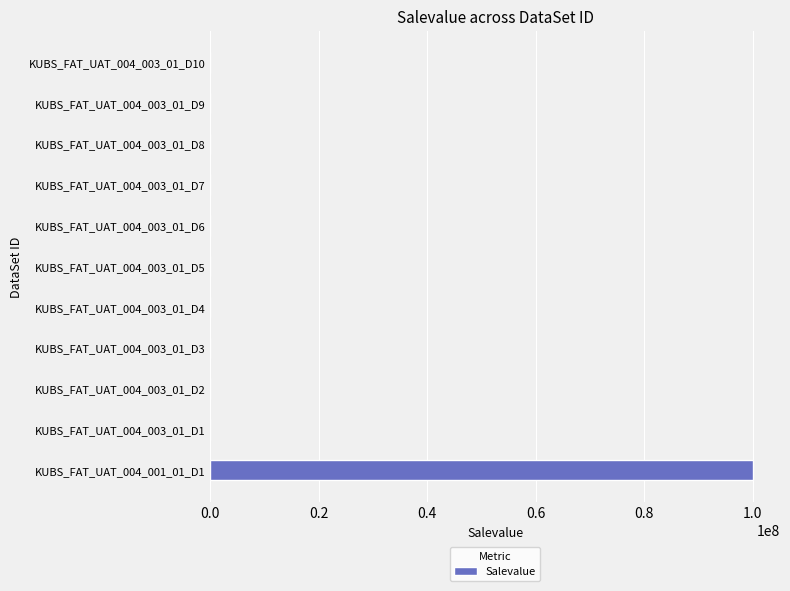

Are the bars horizontal?

Yes